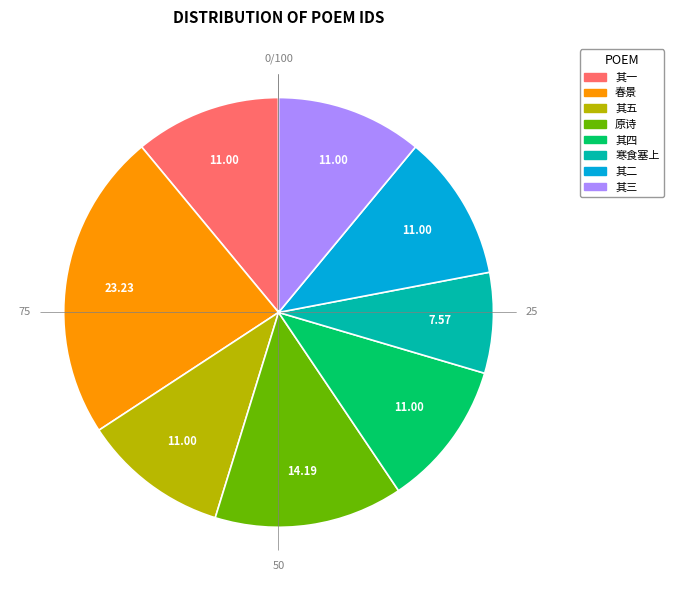

Do 寒食塞上 and 其五 together represent more than half of the pie?

No